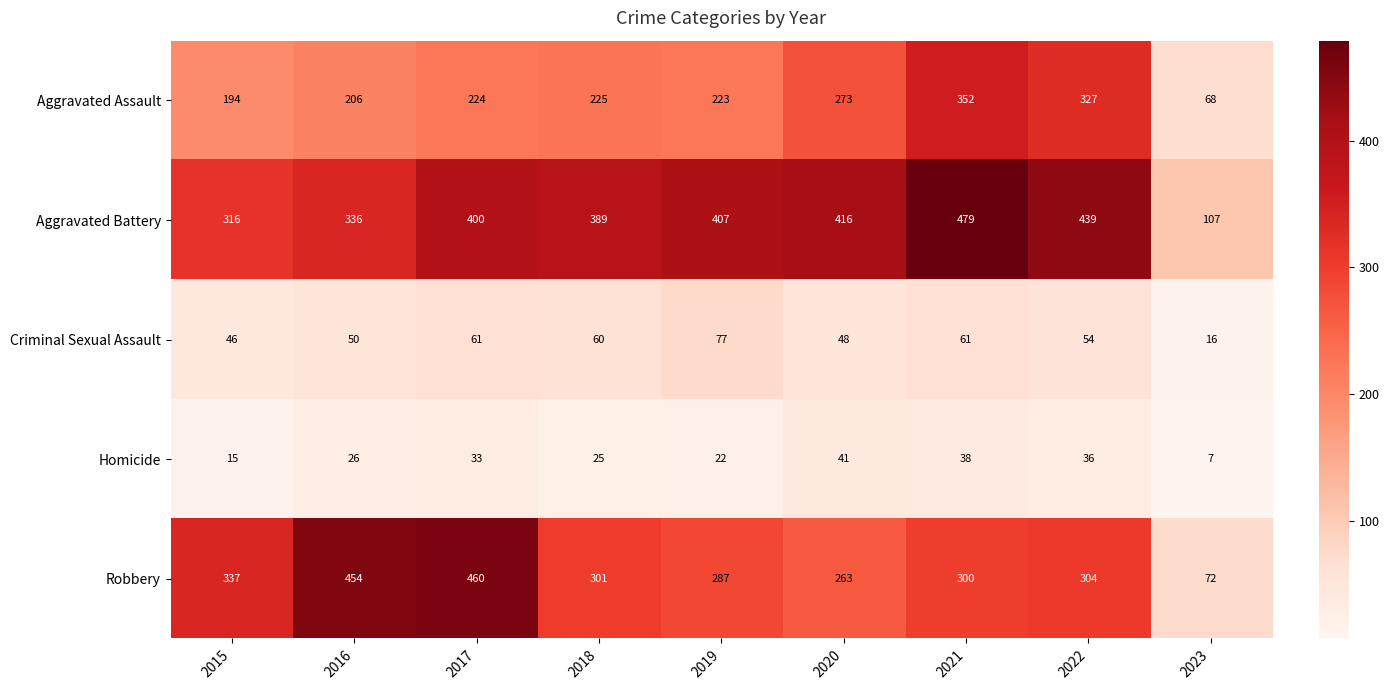

Which series has the largest range (max minus min)?

Robbery